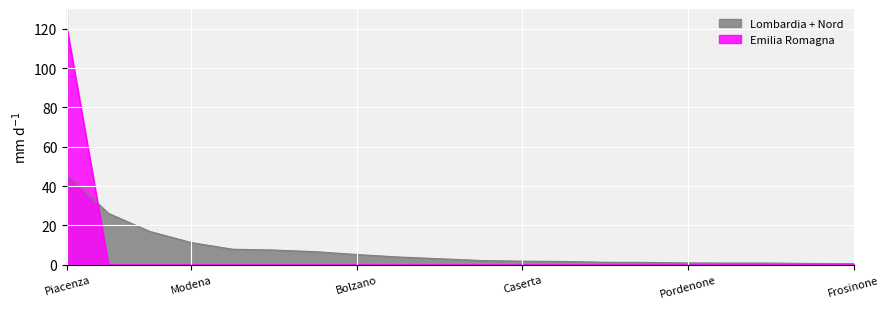

Where do Emilia Romagna and Lombardia + Nord first cross each other?

Piacenza and Parma